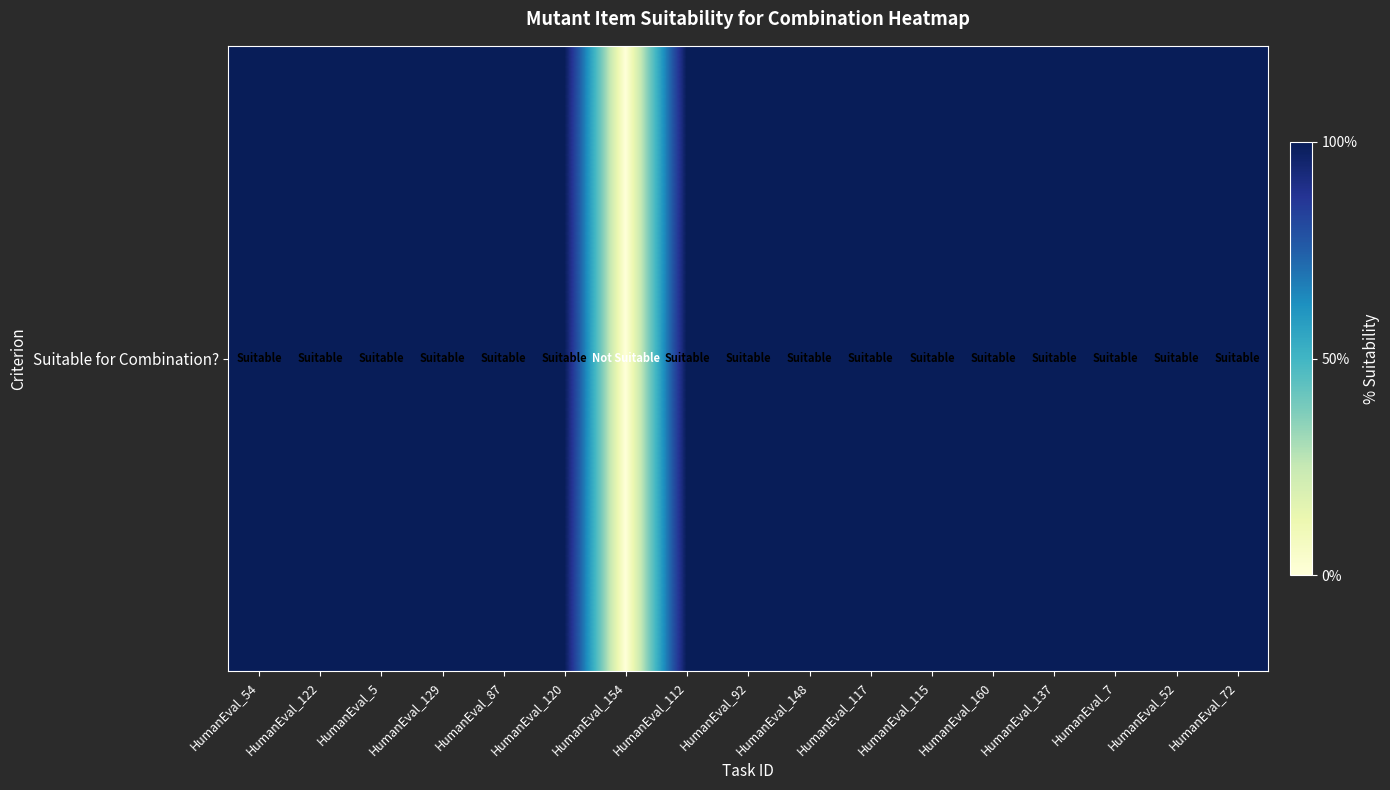

What is the ratio of the value at HumanEval_160 to the value at HumanEval_7?

1.0